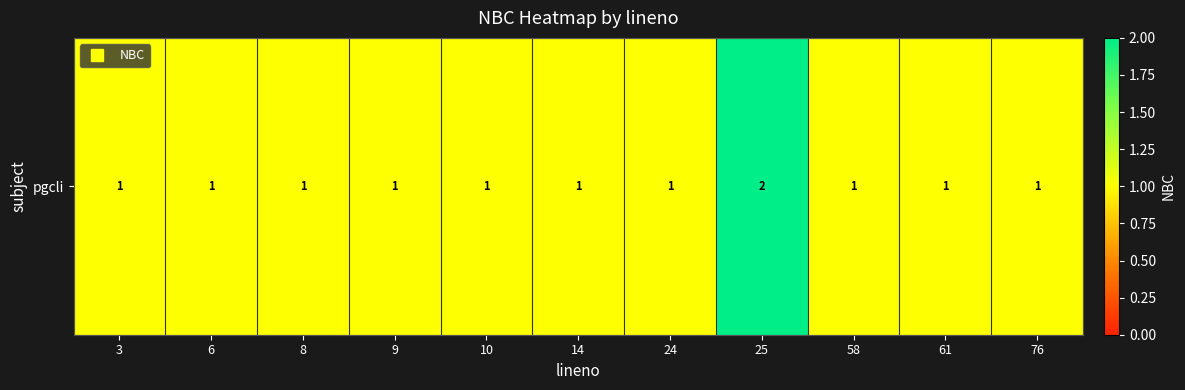

How many series are shown in this chart?

1